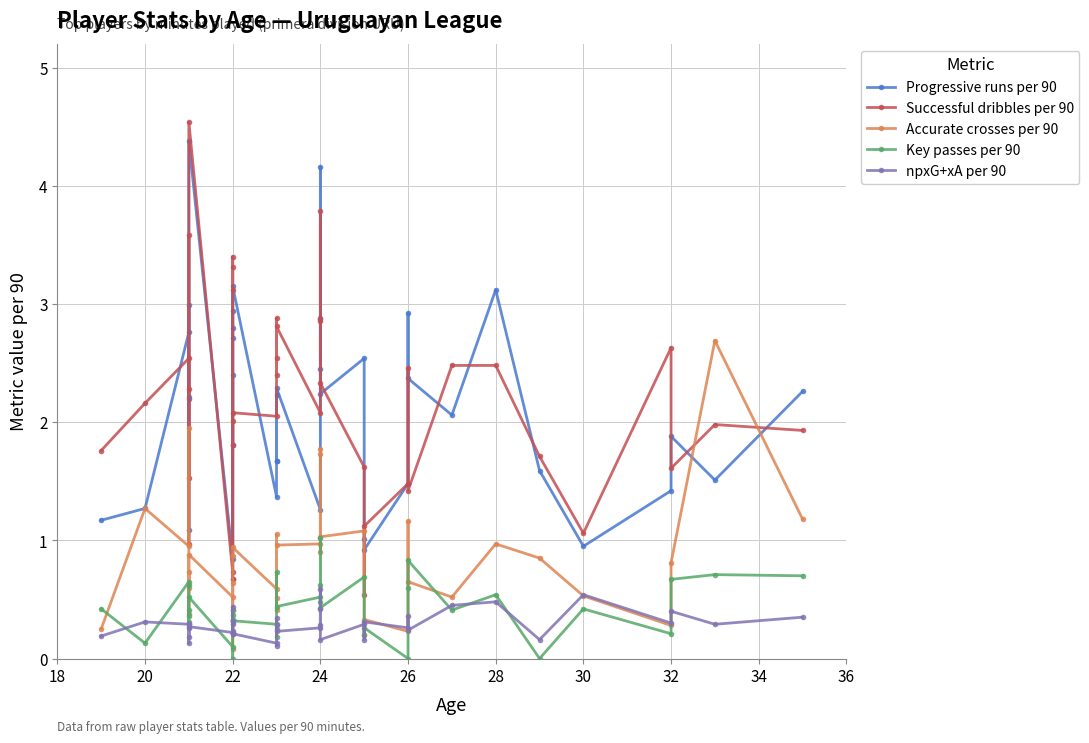

What are all the series names shown in the legend?

Progressive runs per 90, Successful dribbles per 90, Accurate crosses per 90, Key passes per 90, npxG+xA per 90